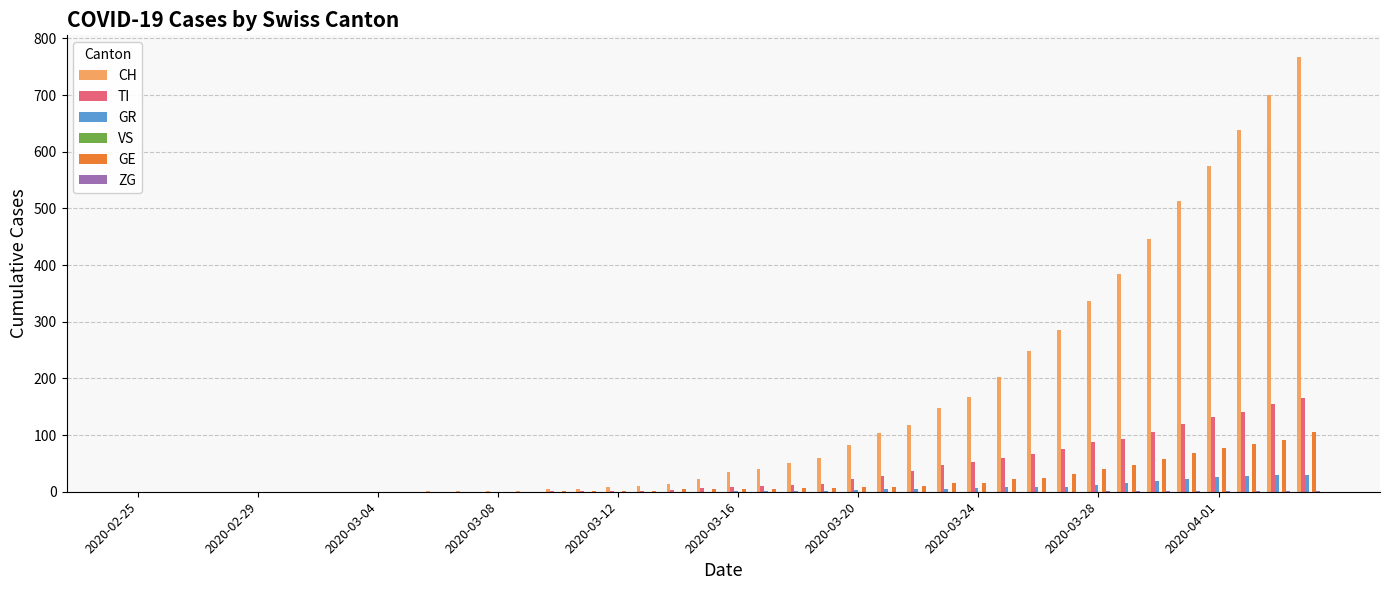

Which series has the largest total across all categories?

CH